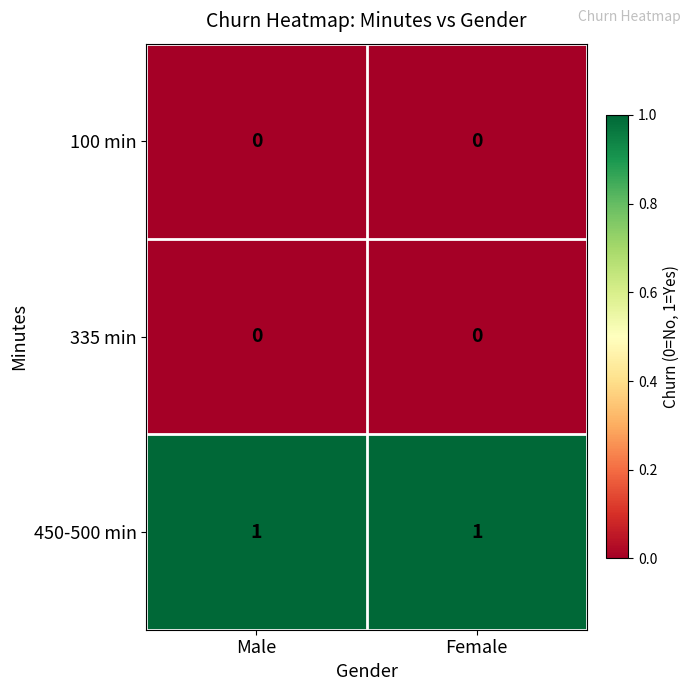

Is the value of 335 min at Female greater than the value of 450-500 min at Female?

No